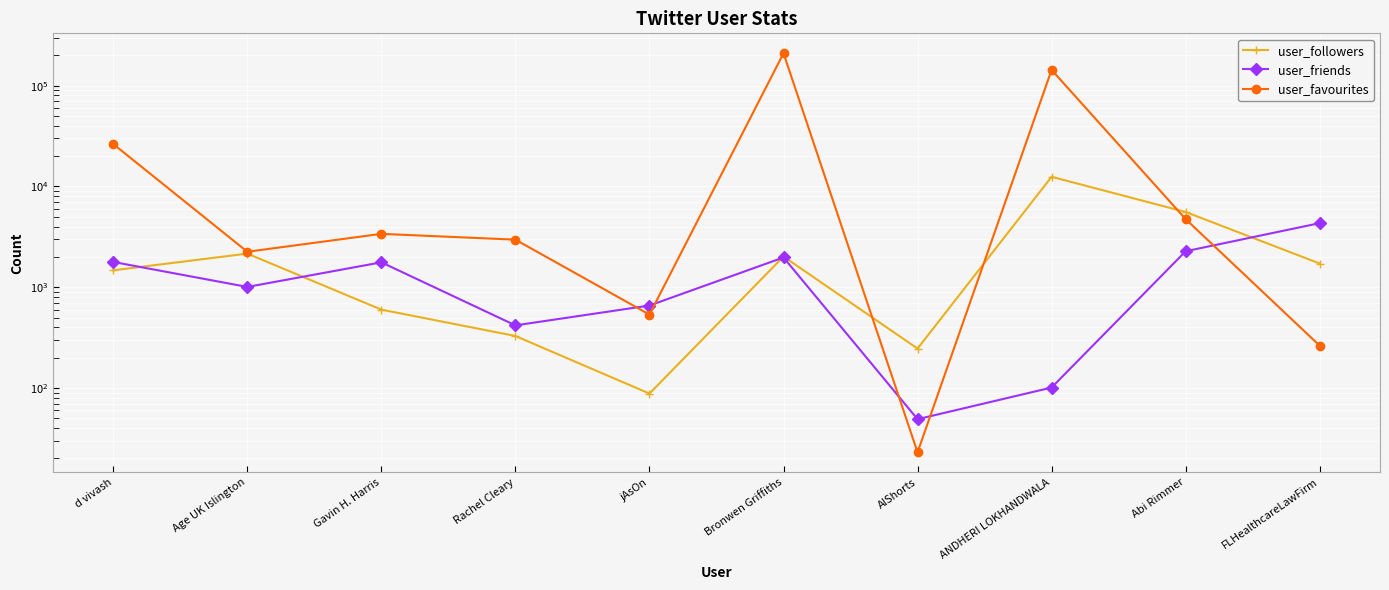

How many data points in user_followers are above 1718?

4